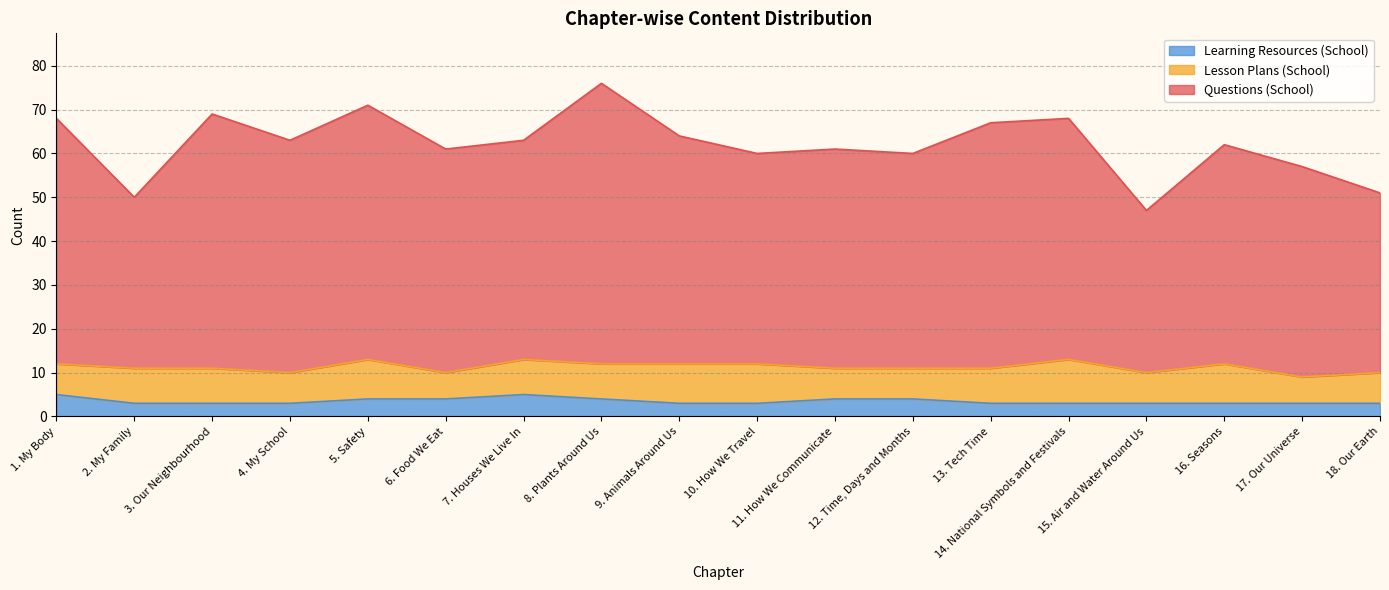

The value of Learning Resources (School) at 10. How We Travel is 3. True or false?

True